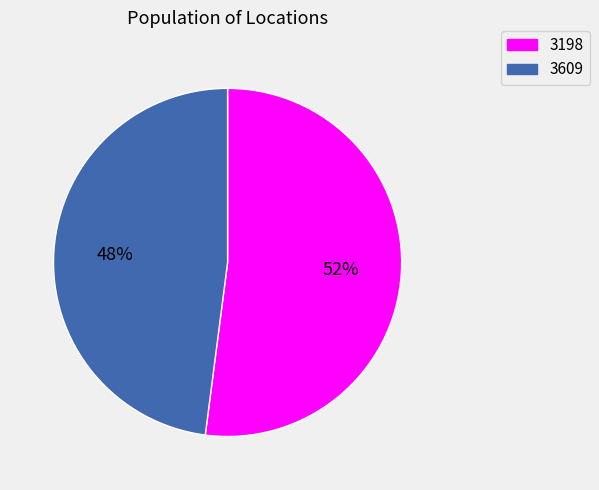

To the nearest percent, what is the combined percentage of 3198 and 3609?

100%